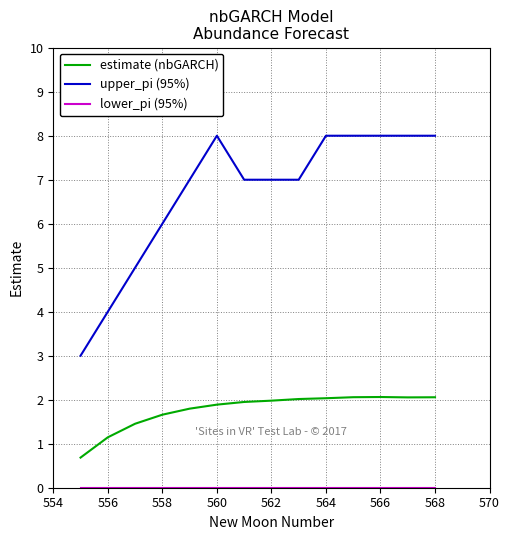

What is the lowest value of the estimate (nbGARCH) series?

0.7